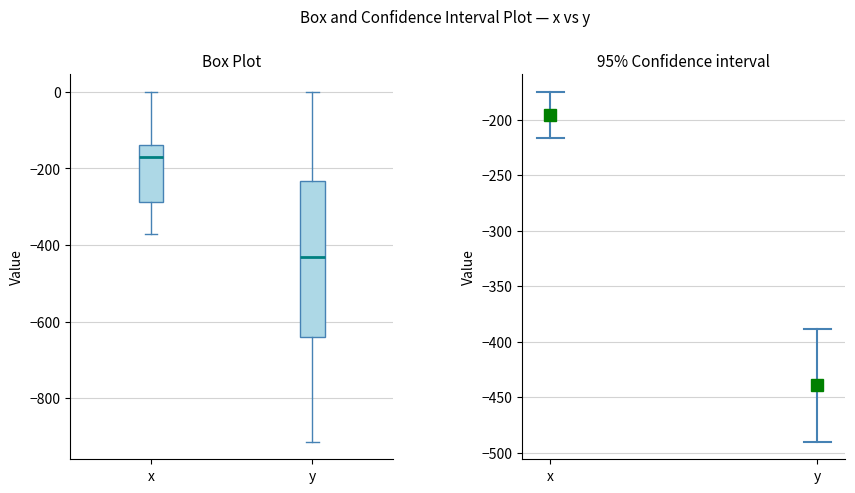

Which box is the tallest, from its lower edge to its upper edge?

y